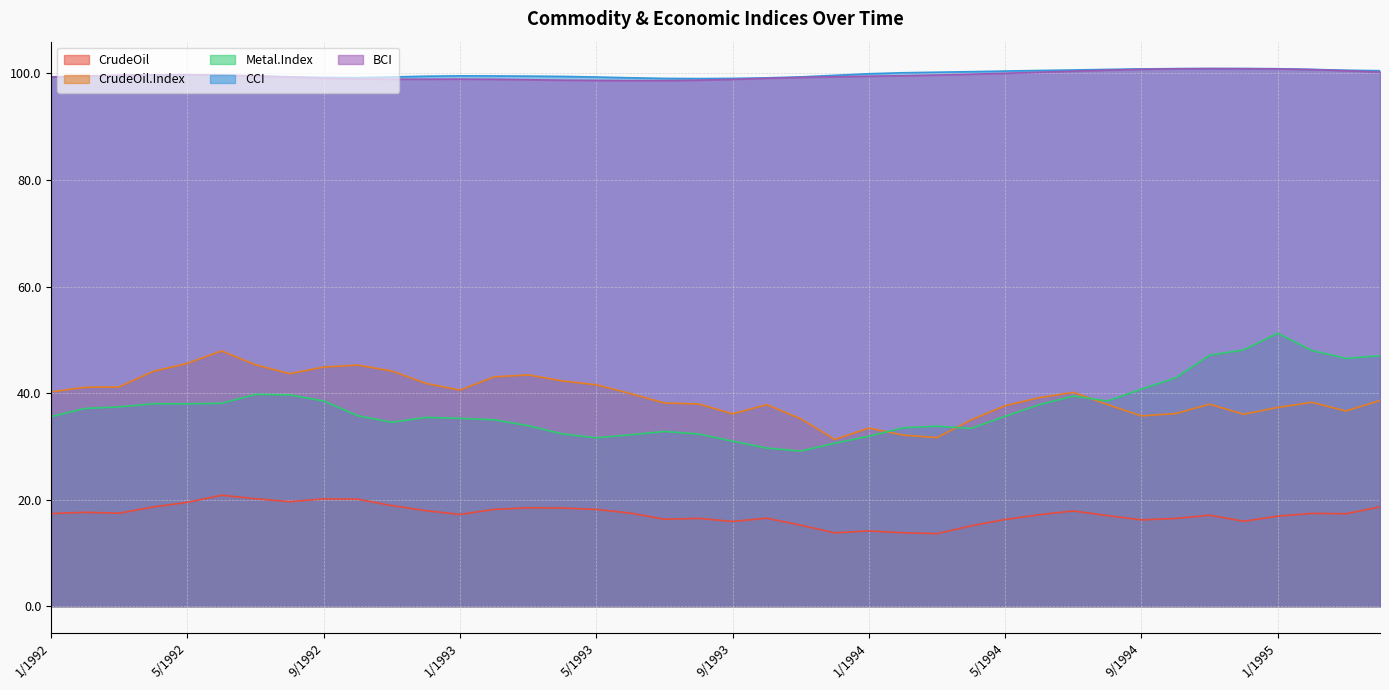

At which label does CrudeOil.Index first exceed 39?

1/1992